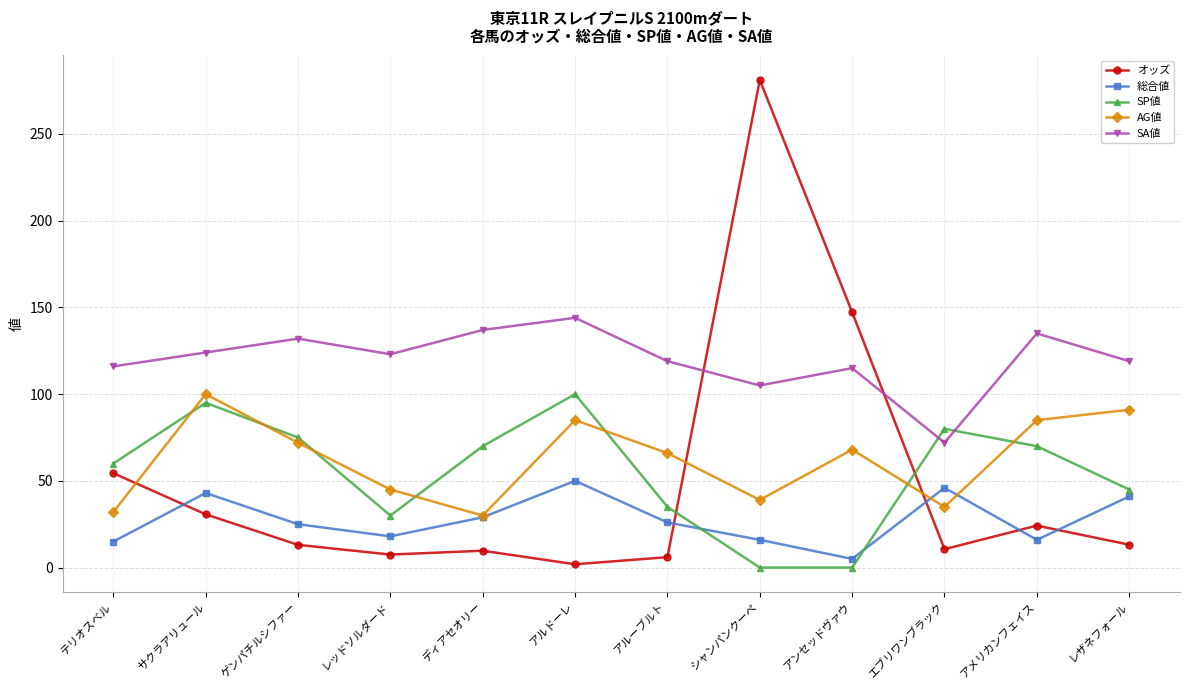

What is the difference between the second highest and second lowest values in the 総合値 series?

31.0